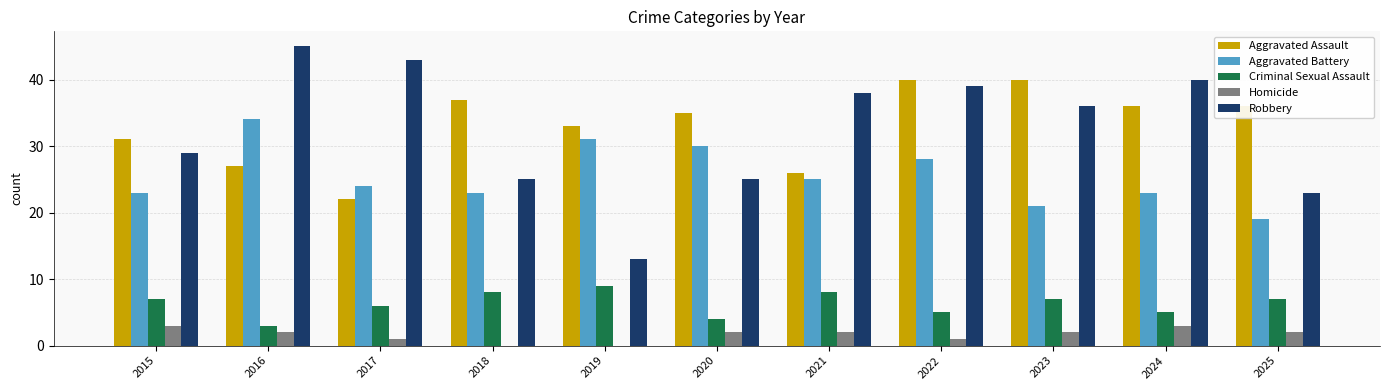

Is the value of Robbery at 2019 greater than the value of Aggravated Assault at 2019?

No